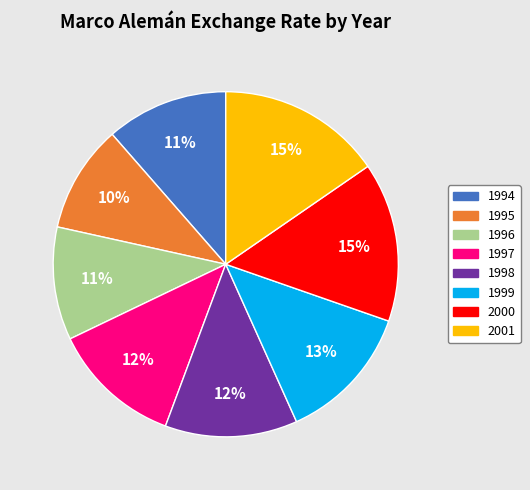

Does 1999 account for over 50% of the chart?

No